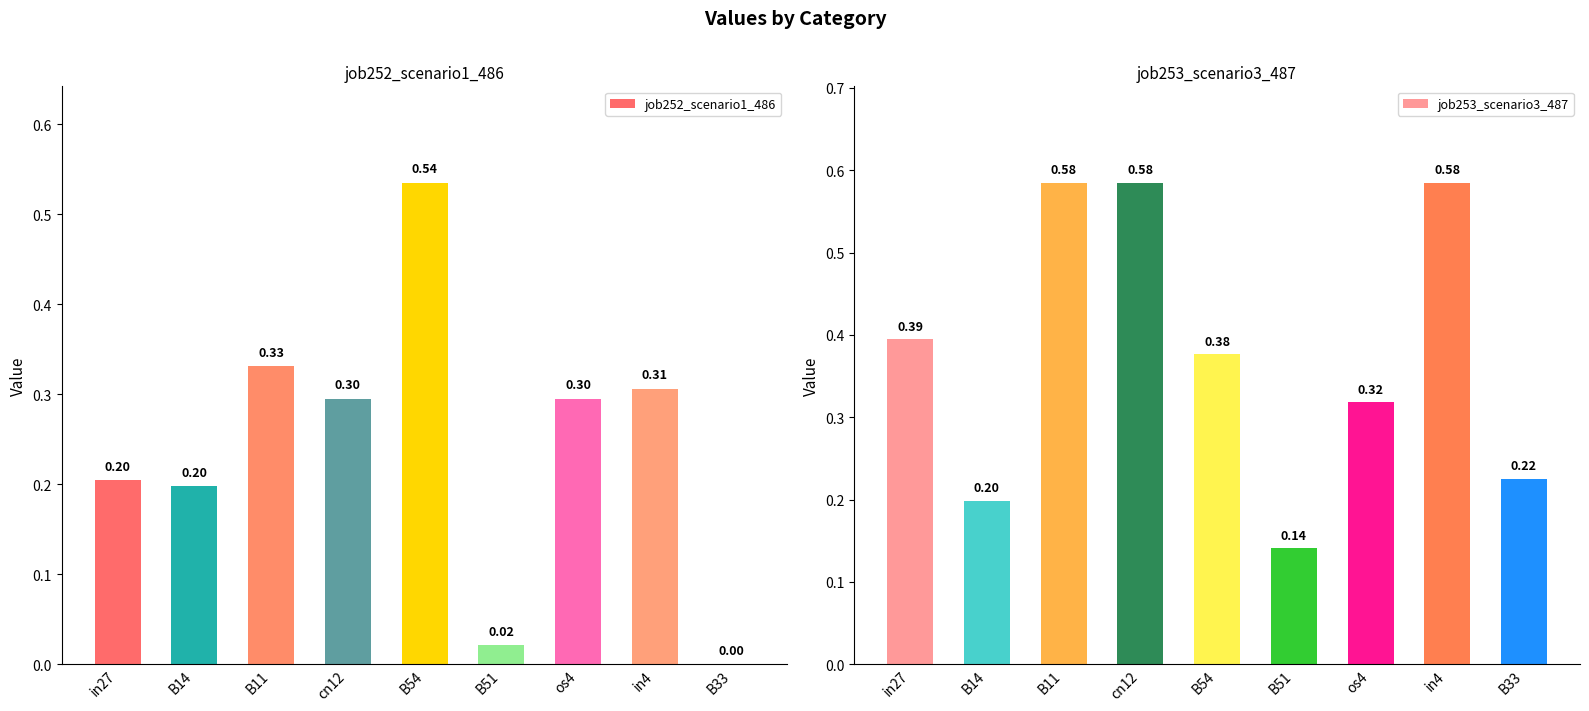

Reading left to right, list all the values displayed in this chart.

job252_scenario1_486: in27=0.2	B14=0.2	B11=0.3	cn12=0.3	B54=0.5	B51=0.0	os4=0.3	in4=0.3	B33=0.0
job253_scenario3_487: in27=0.4	B14=0.2	B11=0.6	cn12=0.6	B54=0.4	B51=0.1	os4=0.3	in4=0.6	B33=0.2